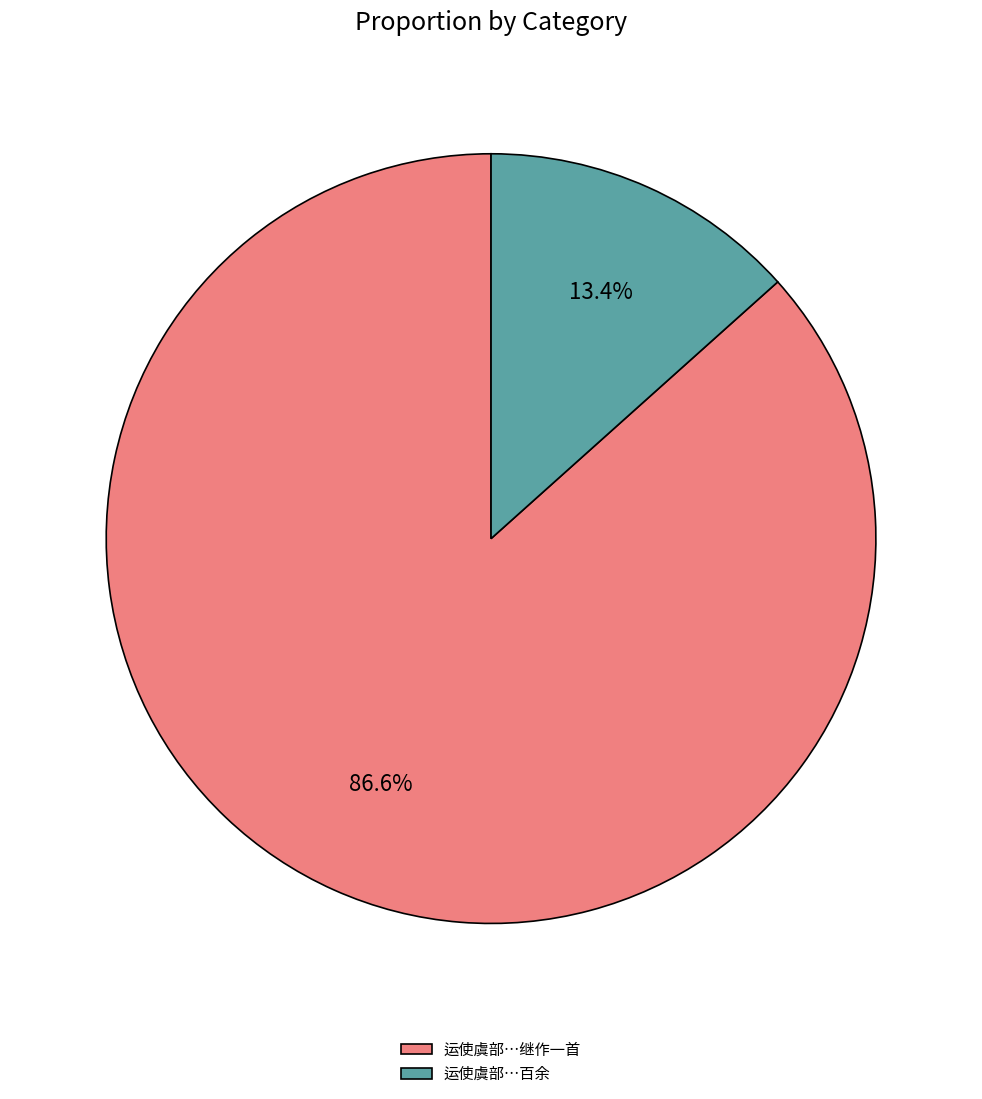

What is the majority slice?

运使虞部…继作一首